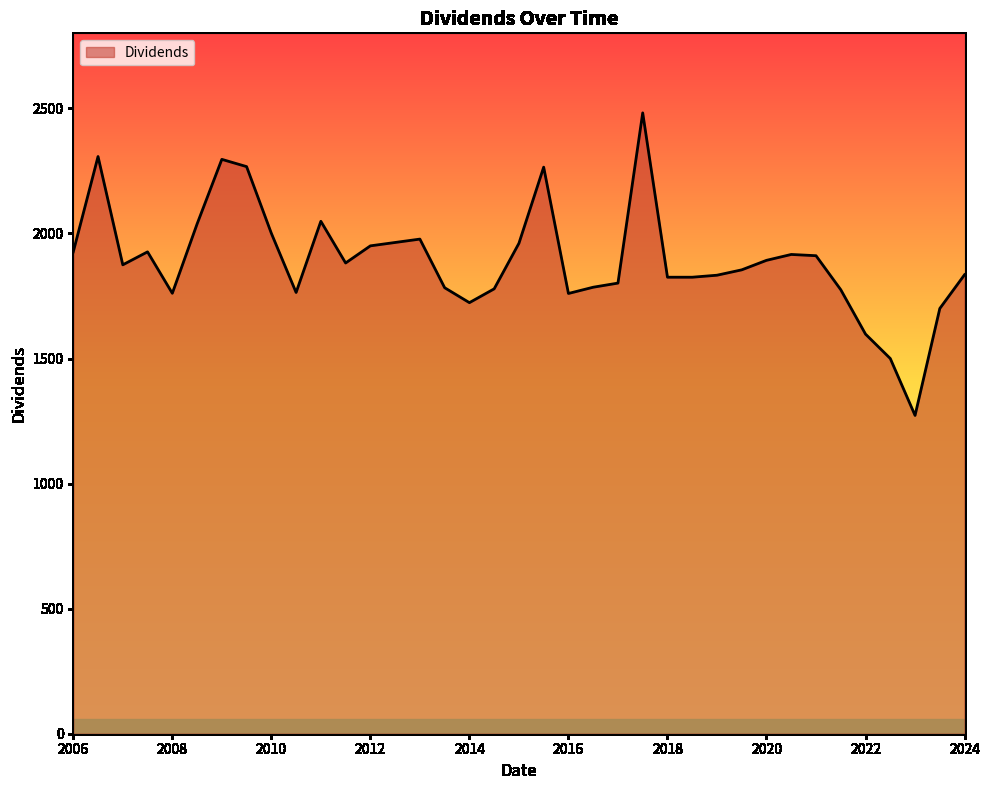

What is the difference between the maximum and second lowest values?

982.0